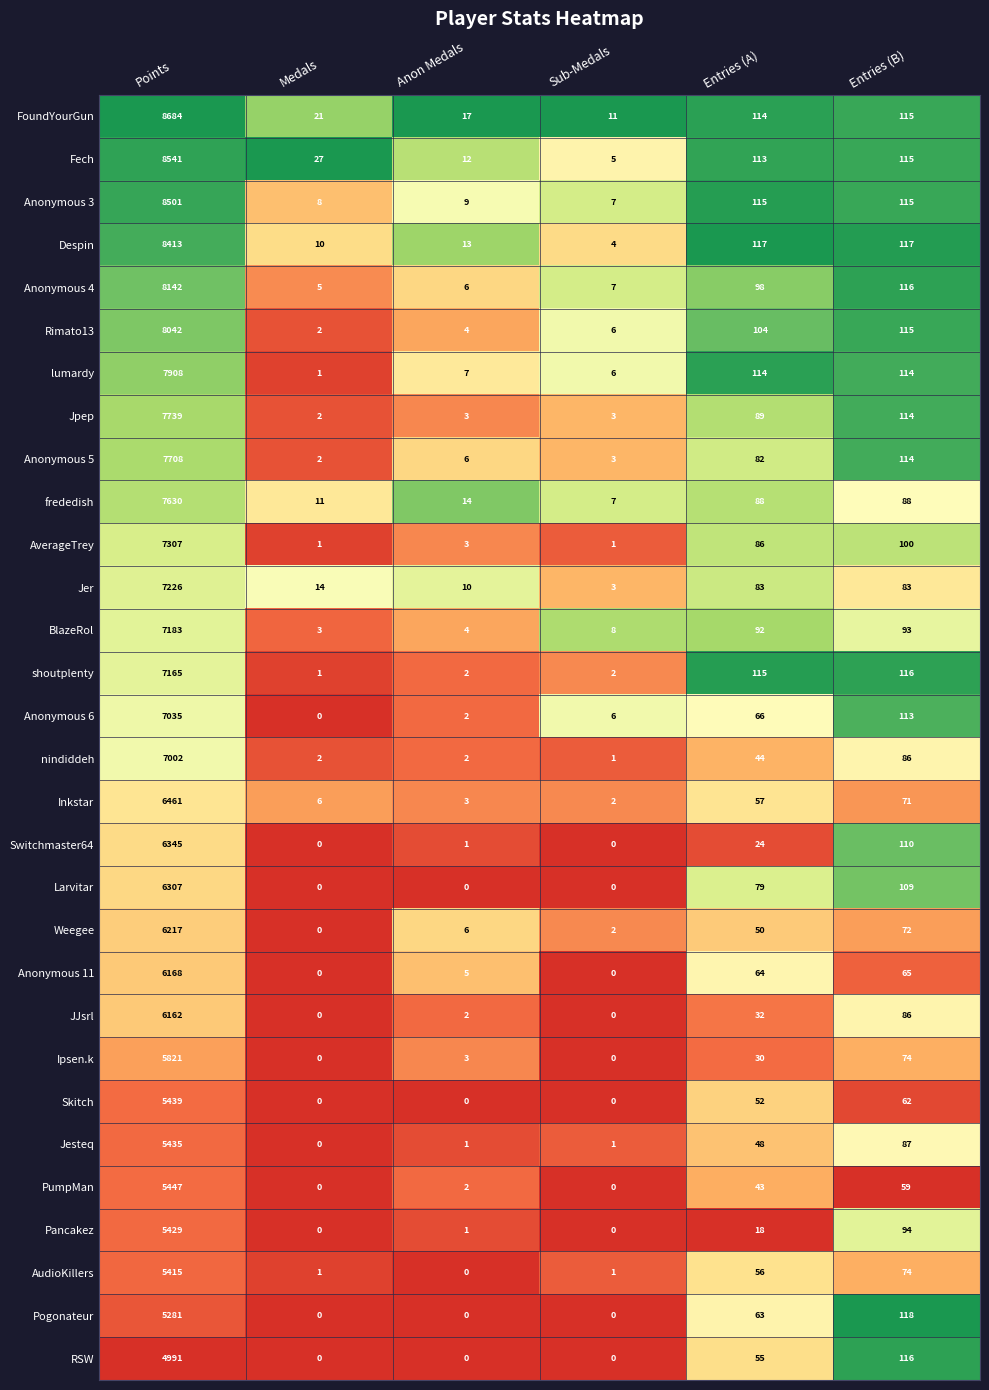

Which series has the widest spread of values?

FoundYourGun